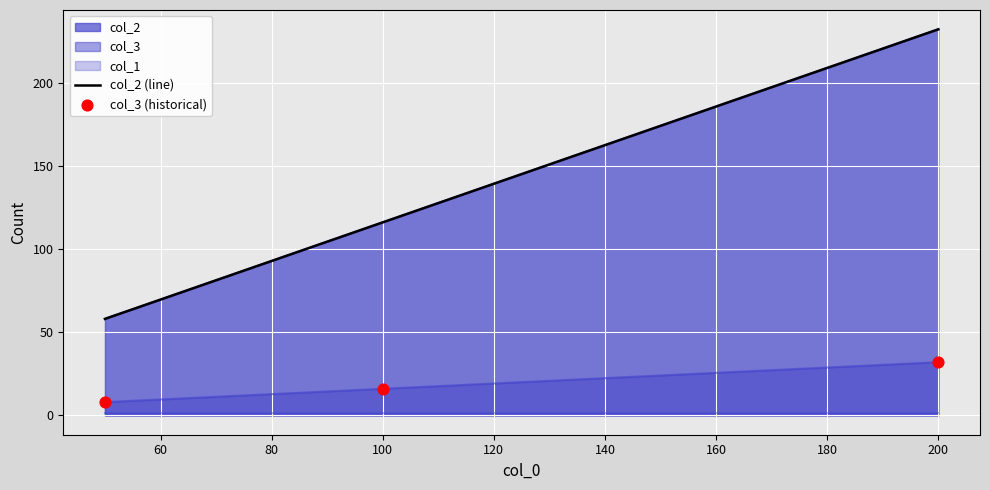

Which series contains the highest Y value?

col_2 (line)